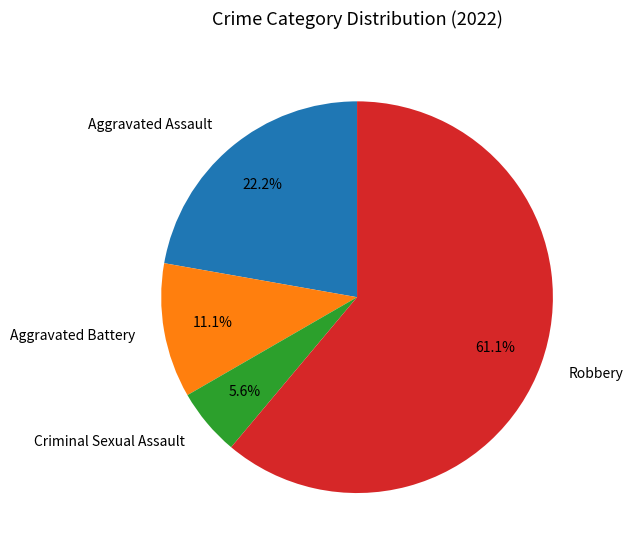

Which has a higher value, Criminal Sexual Assault or Aggravated Battery?

Aggravated Battery